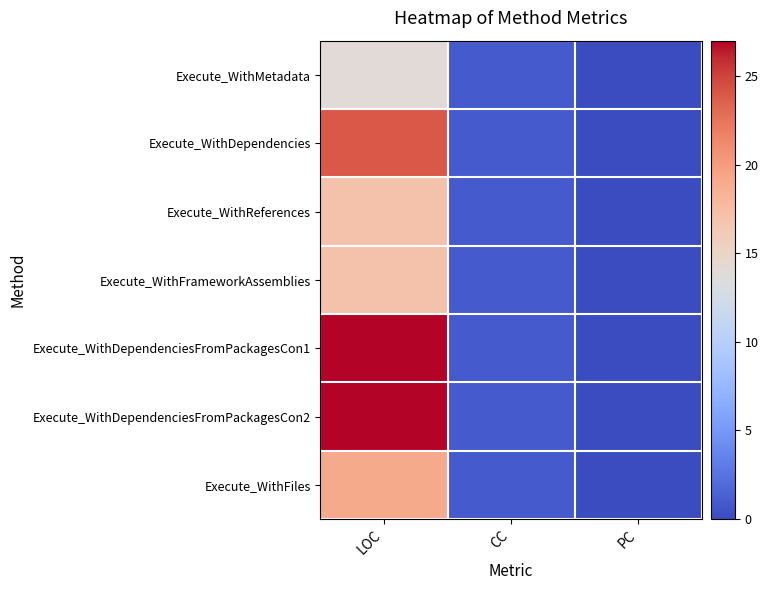

Reading left to right, extract all data points from this chart.

Execute_WithMetadata: LOC=14	CC=1	PC=0
Execute_WithDependencies: LOC=24	CC=1	PC=0
Execute_WithReferences: LOC=17	CC=1	PC=0
Execute_WithFrameworkAssemblies: LOC=17	CC=1	PC=0
Execute_WithDependenciesFromPackagesCon1: LOC=27	CC=1	PC=0
Execute_WithDependenciesFromPackagesCon2: LOC=27	CC=1	PC=0
Execute_WithFiles: LOC=19	CC=1	PC=0